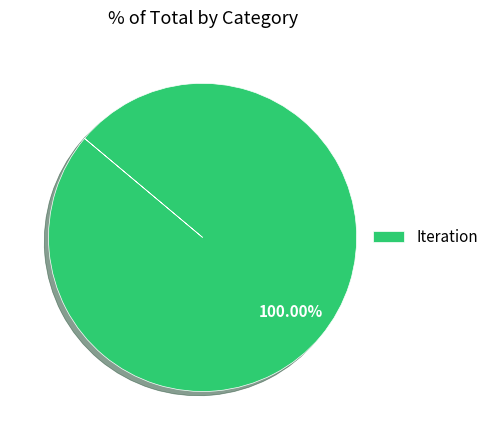

Rank the categories by value from highest to lowest.

Iteration